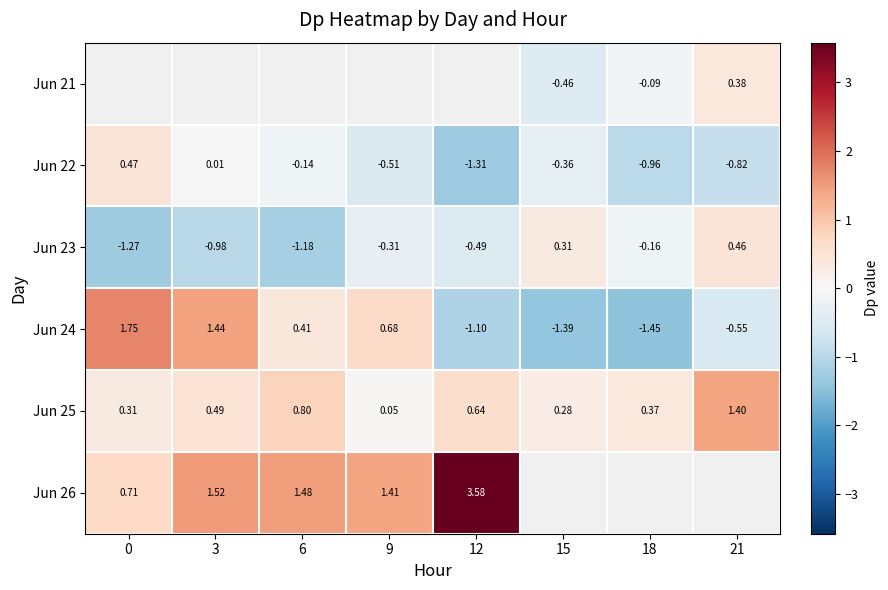

Is the value of Jun 23 at 9 greater than the value of Jun 25 at 6?

No